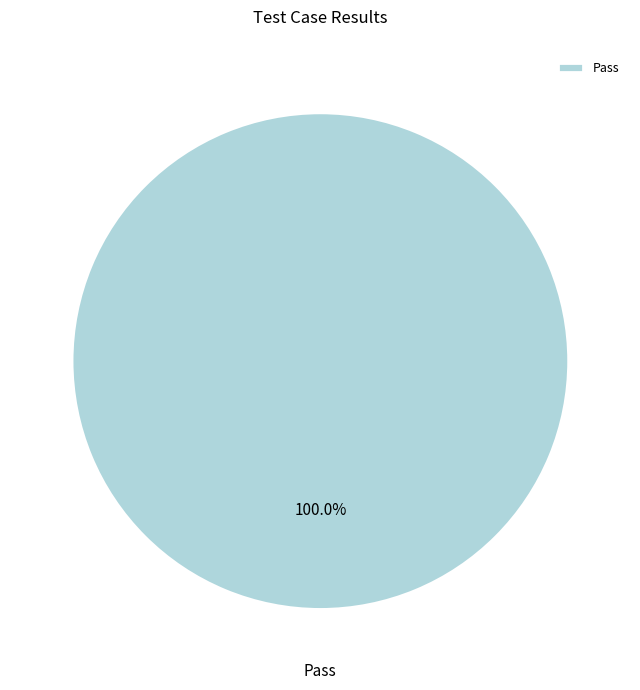

Is Pass the majority of the pie?

Yes